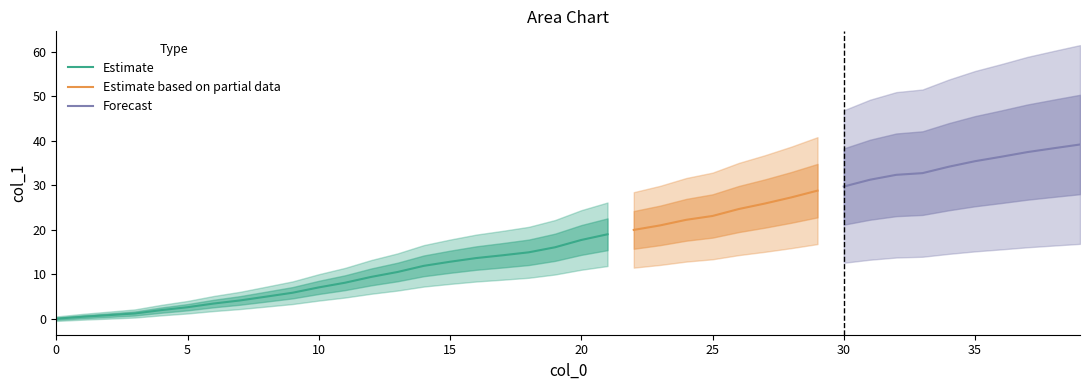

What is the sum of all values?

719.6